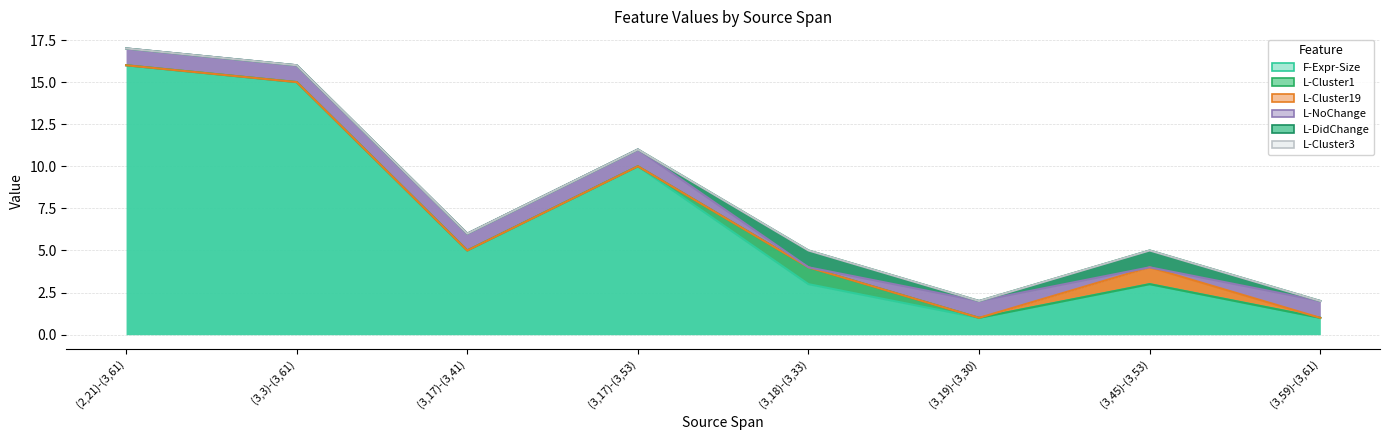

True or false: L-Cluster3 has more than 2 interior local peaks.

False